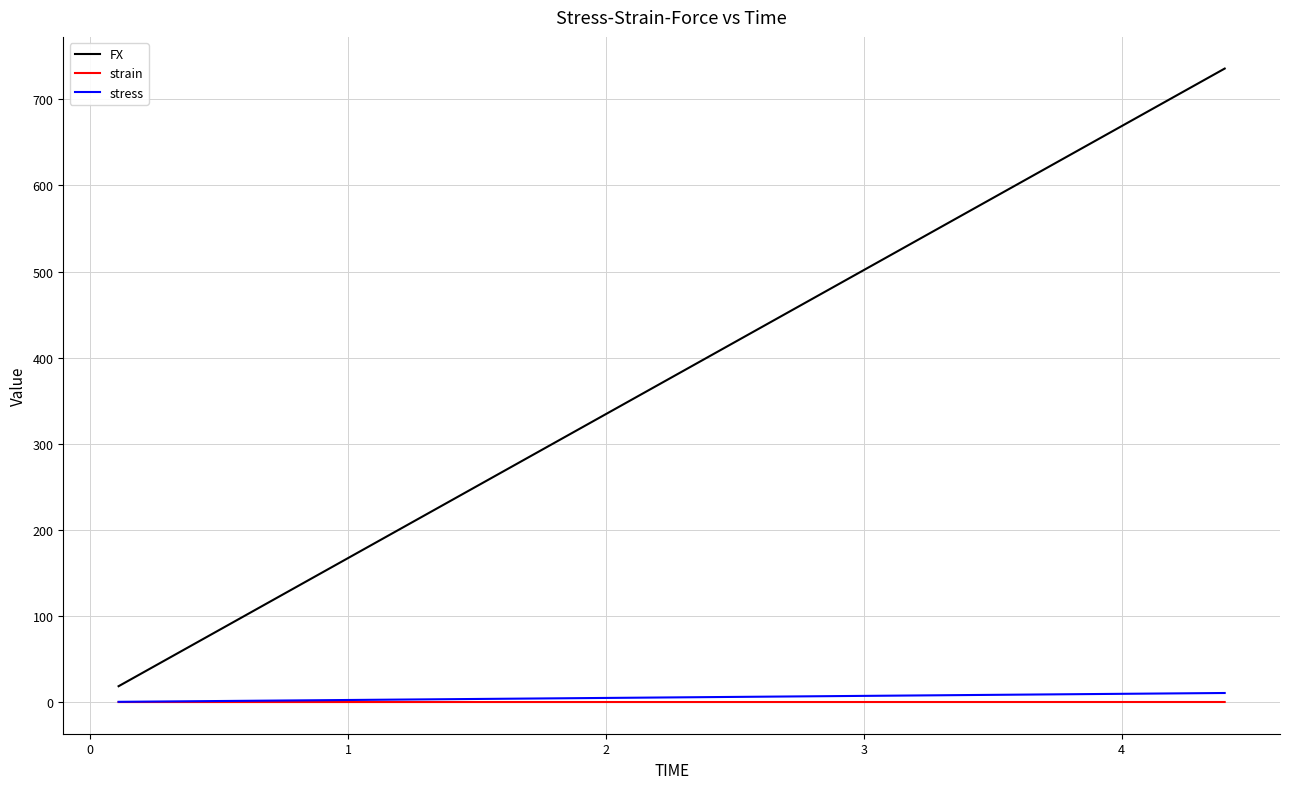

True or false: FX and stress intersect in this chart.

False